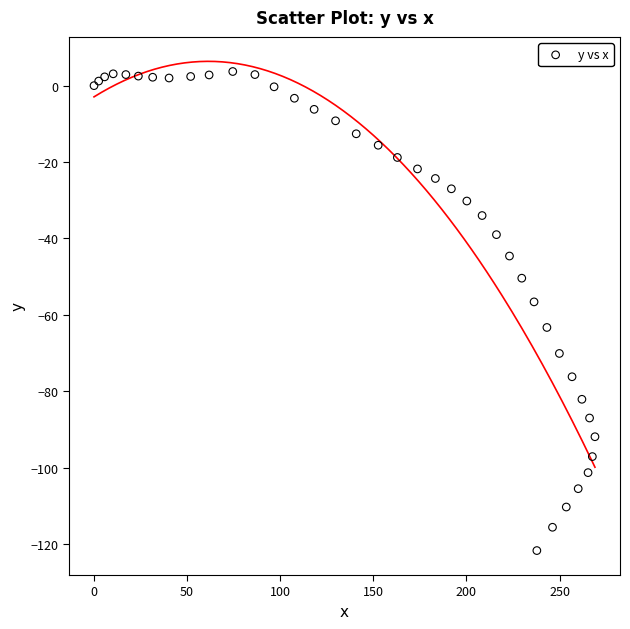

What Y value in the scatter plot is closest to -59?

-56.6